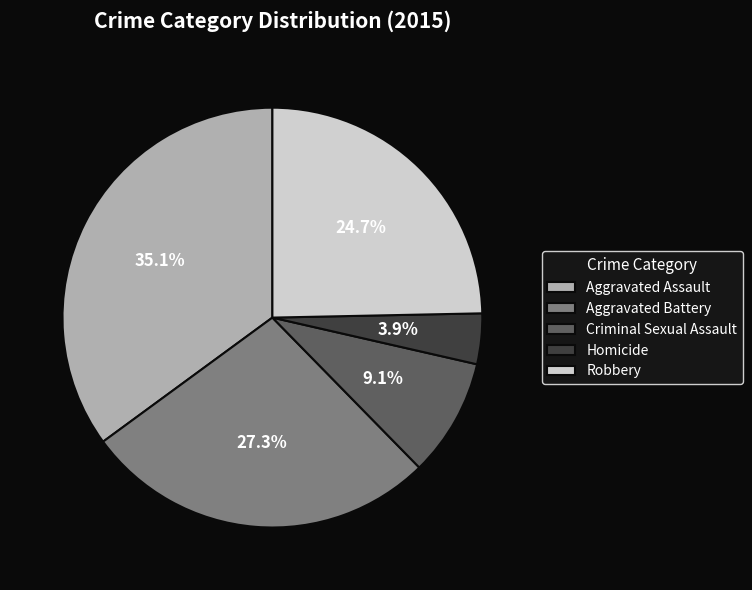

To the nearest percent, what is the average slice percentage?

20%